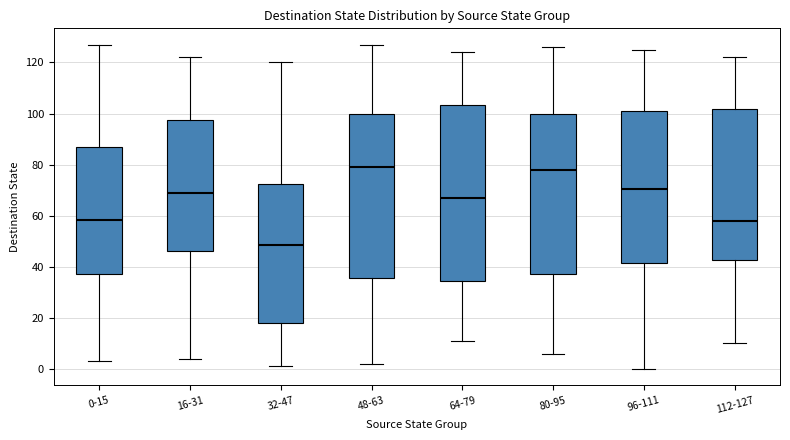

Reading left to right, transcribe this box plot: for each box, give where its median line is, the range the box spans, and where its two whiskers end, as read against the y-axis. The values are not printed on the chart, so give them approximately, as read against the axis.

0-15: median 58, box 38 to 86, whiskers 4 to 128
16-31: median 70, box 46 to 98, whiskers 4 to 122
32-47: median 48, box 18 to 72, whiskers 2 to 120
48-63: median 80, box 36 to 100, whiskers 2 to 128
64-79: median 68, box 34 to 104, whiskers 12 to 124
80-95: median 78, box 38 to 100, whiskers 6 to 126
96-111: median 70, box 42 to 102, whiskers 0 to 126
112-127: median 58, box 42 to 102, whiskers 10 to 122